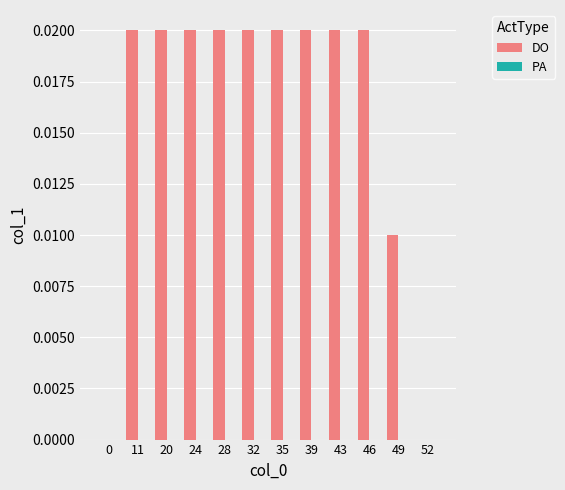

Between 52 and 49, which is larger?

49